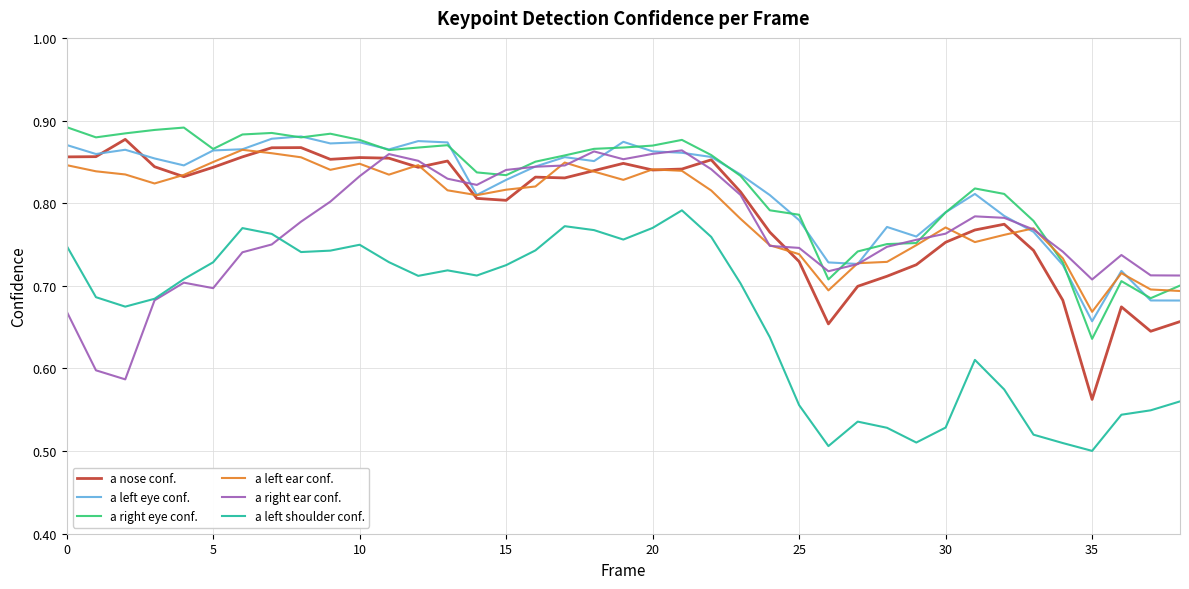

True or false: a right ear conf. and a left eye conf. cross at least once.

True